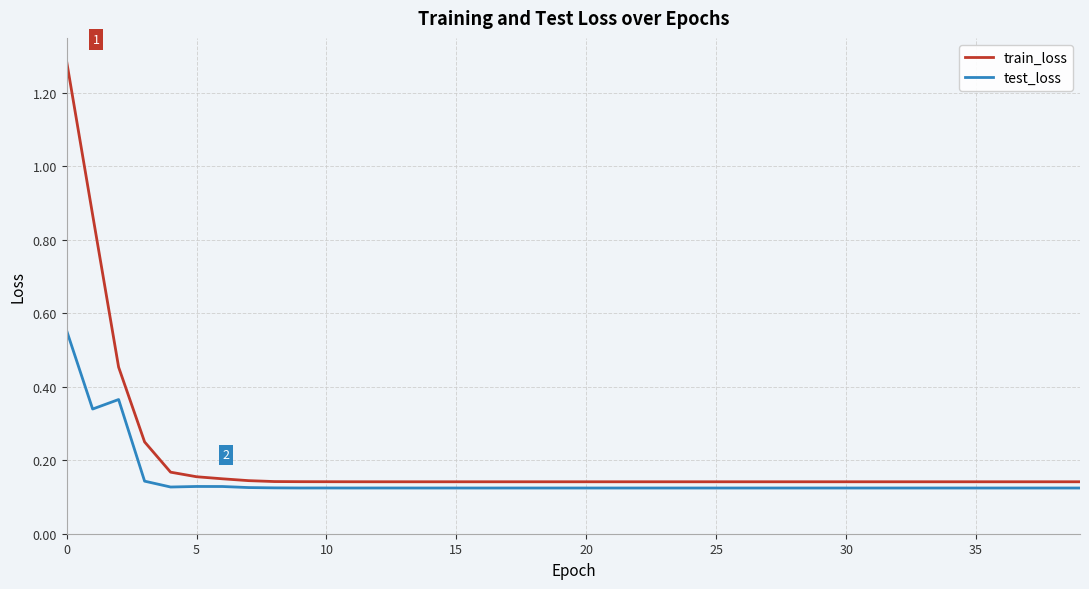

Which series has the largest total across all categories?

train_loss